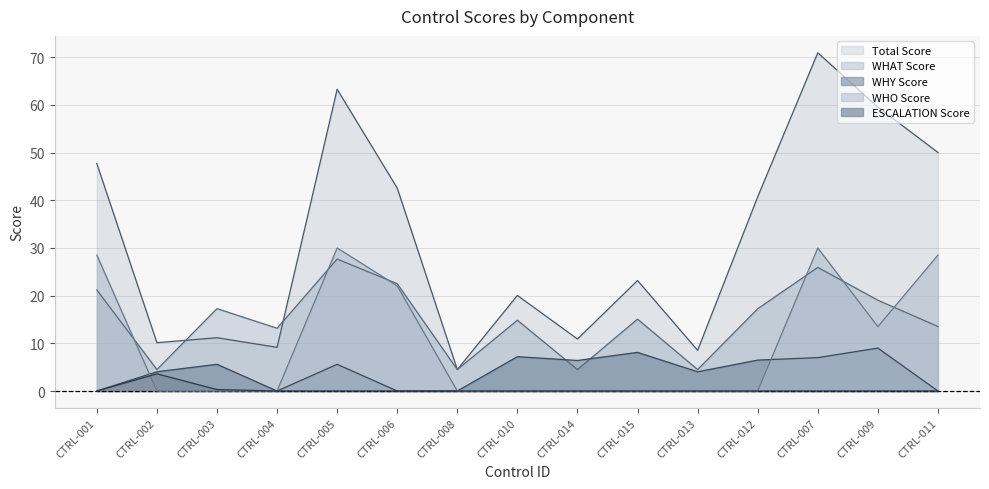

What is the total value across all series at CTRL-008?

9.0